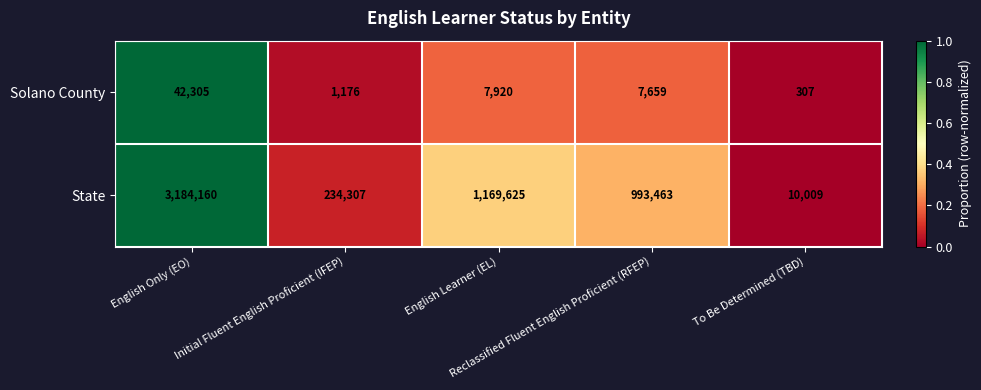

What is the average value of the Solano County series?

11873